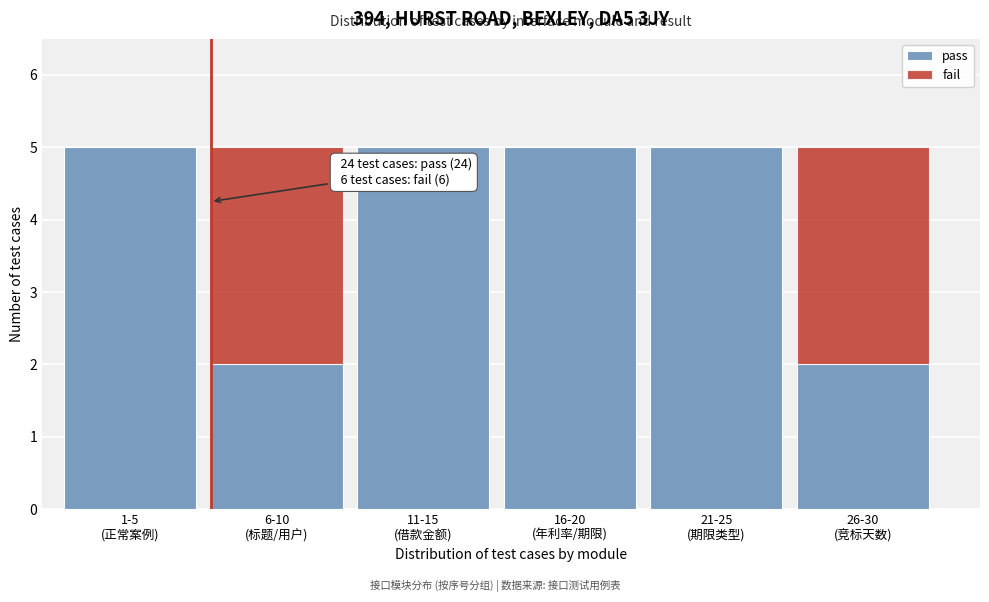

What is the sum of all pass values?

24